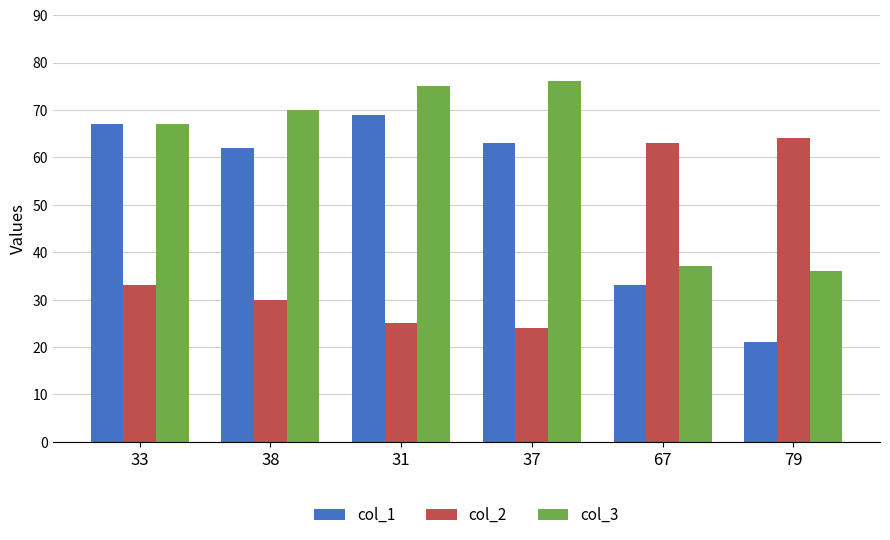

What is the smallest value displayed?

21